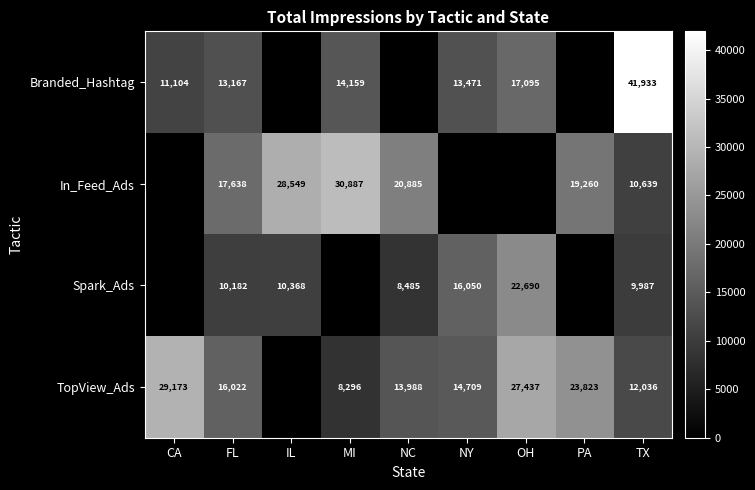

Rank the series by their average value, from lowest to highest.

Spark_Ads, Branded_Hashtag, In_Feed_Ads, TopView_Ads